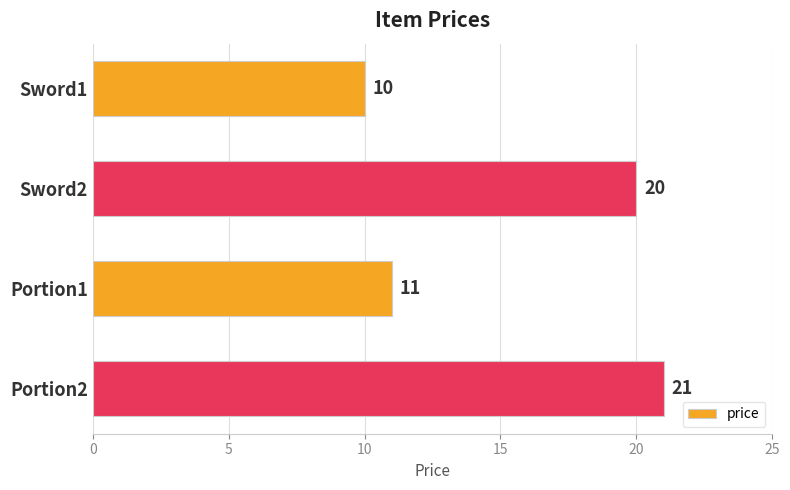

How many data points does each series have?

4